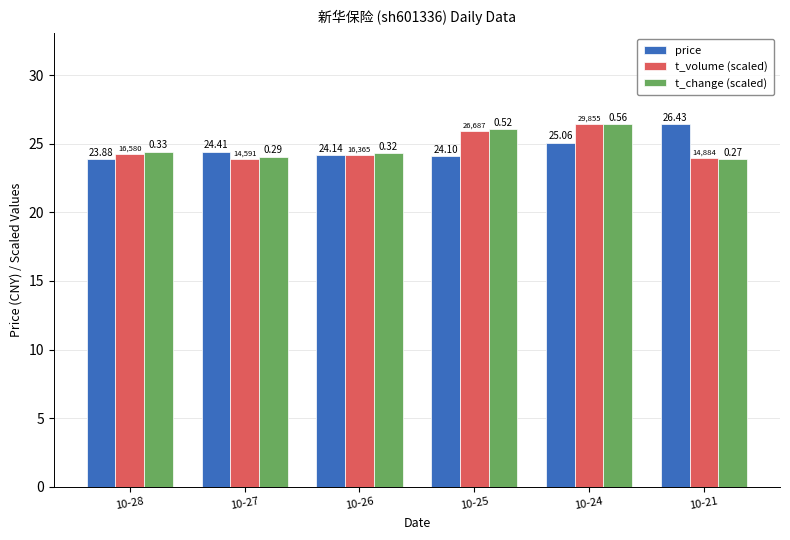

What are all the series names shown in the legend?

price, t_volume (scaled), t_change (scaled)